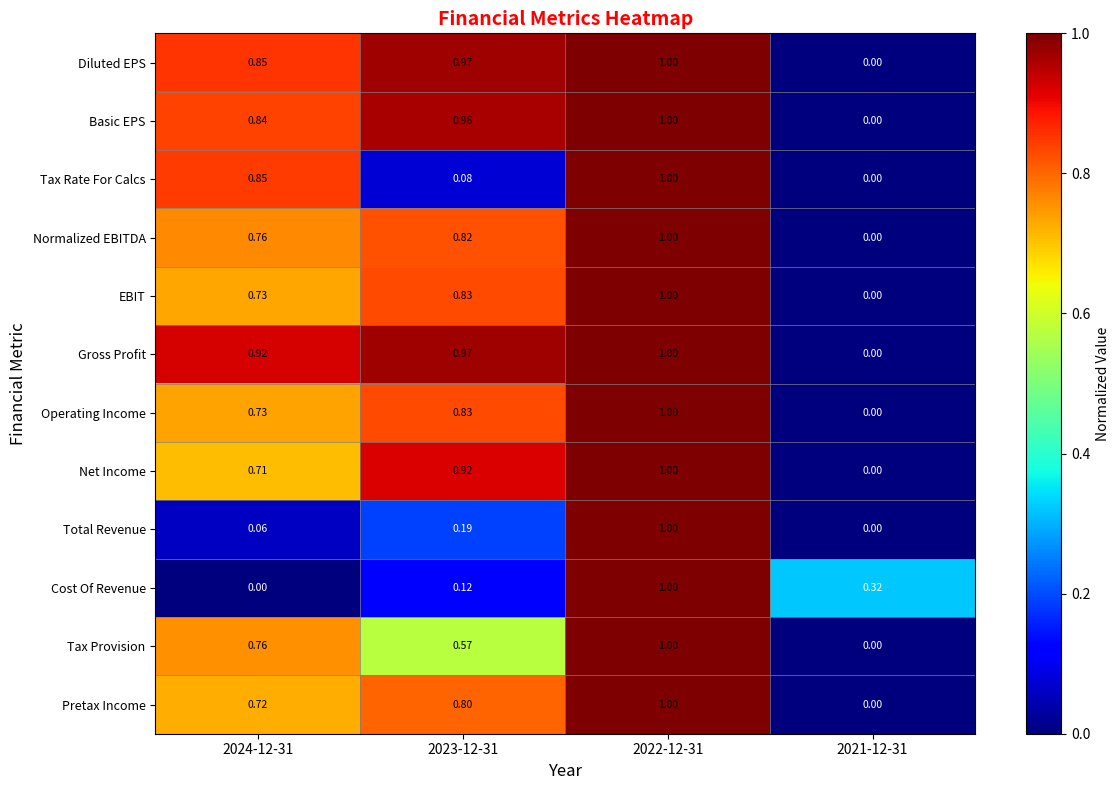

Which series changed the most between 2024-12-31 and 2023-12-31?

Tax Rate For Calcs